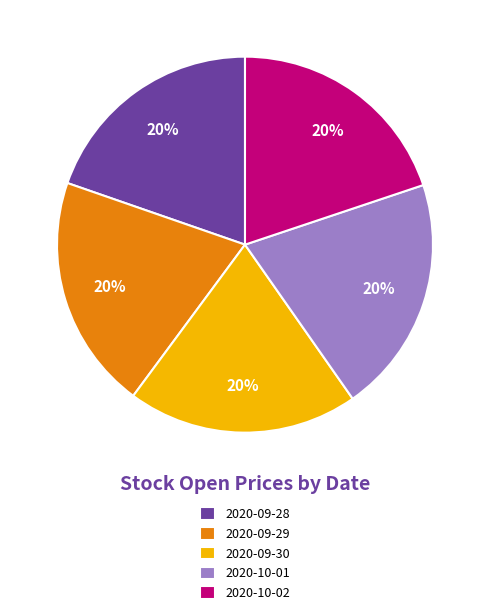

To the nearest percent, what portion does 2020-09-29 represent?

20%